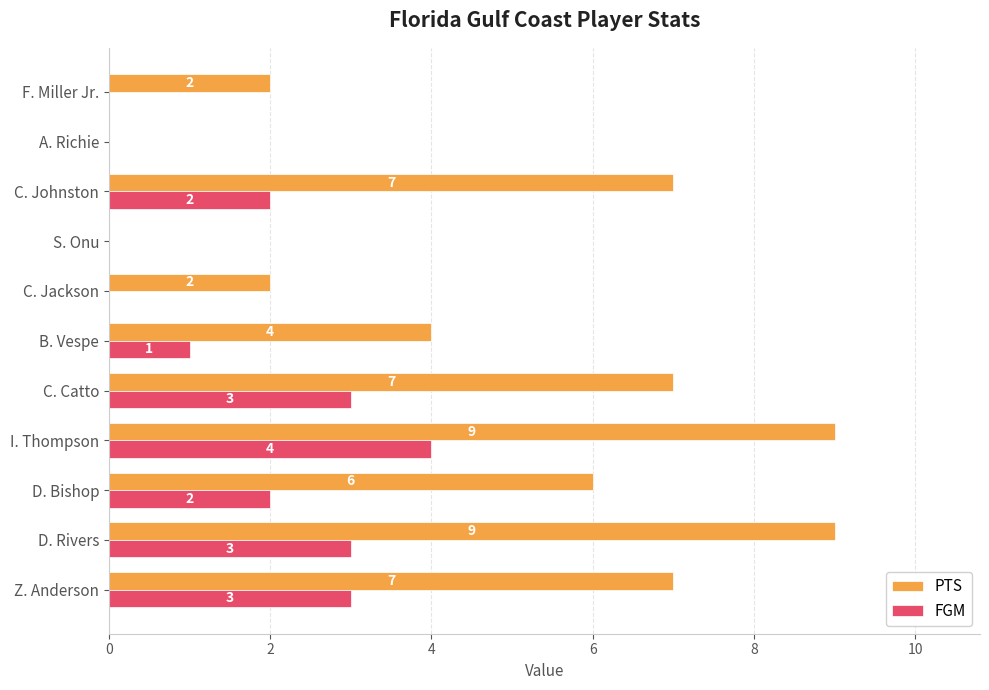

Count the number of data series in this chart.

2